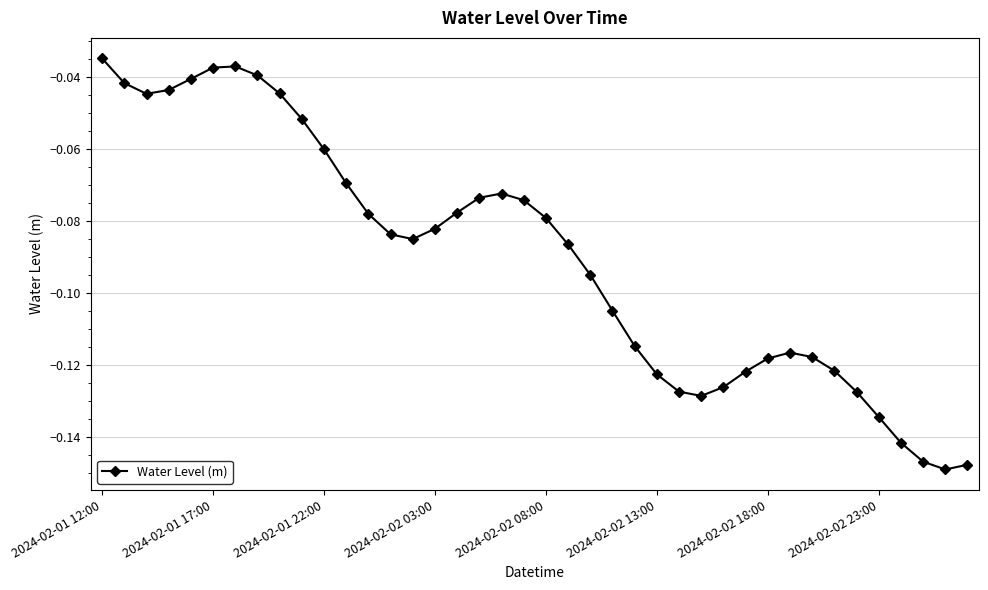

True or false: there are more than 1 points higher than both neighbors.

True